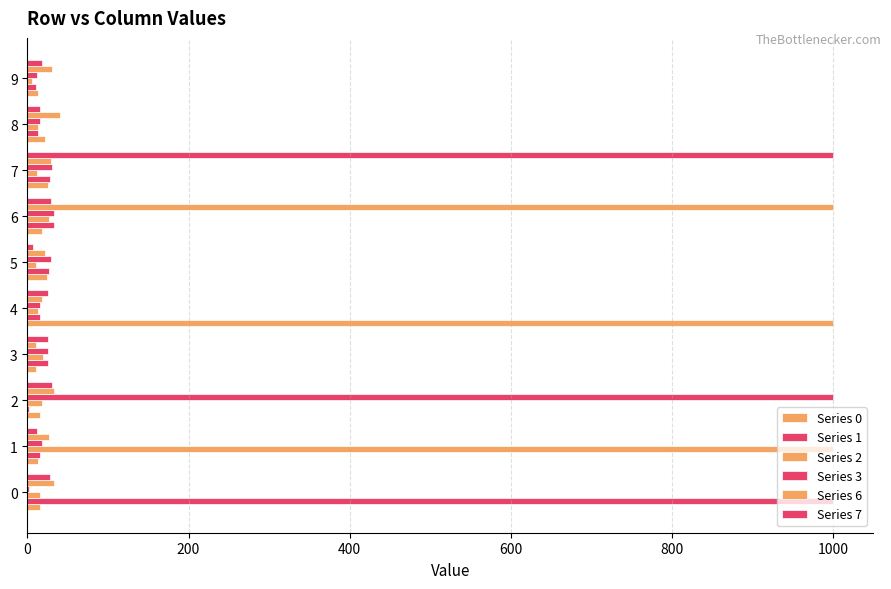

What is the spread (max minus min) of values at 8?

27